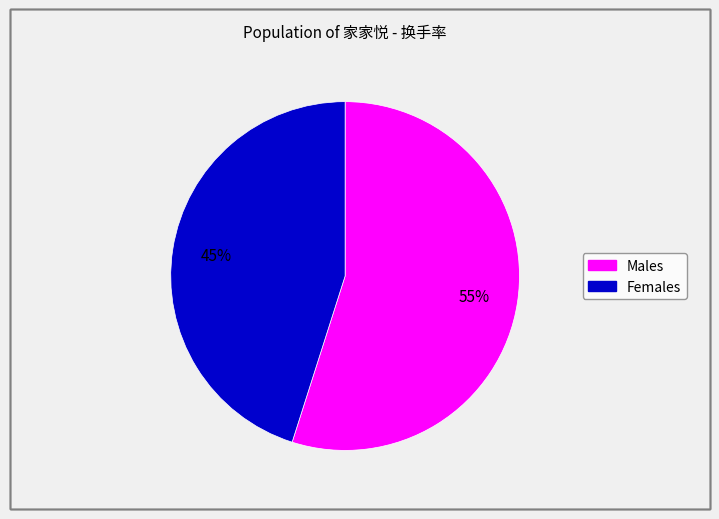

To the nearest percent, what is the average slice percentage?

50%